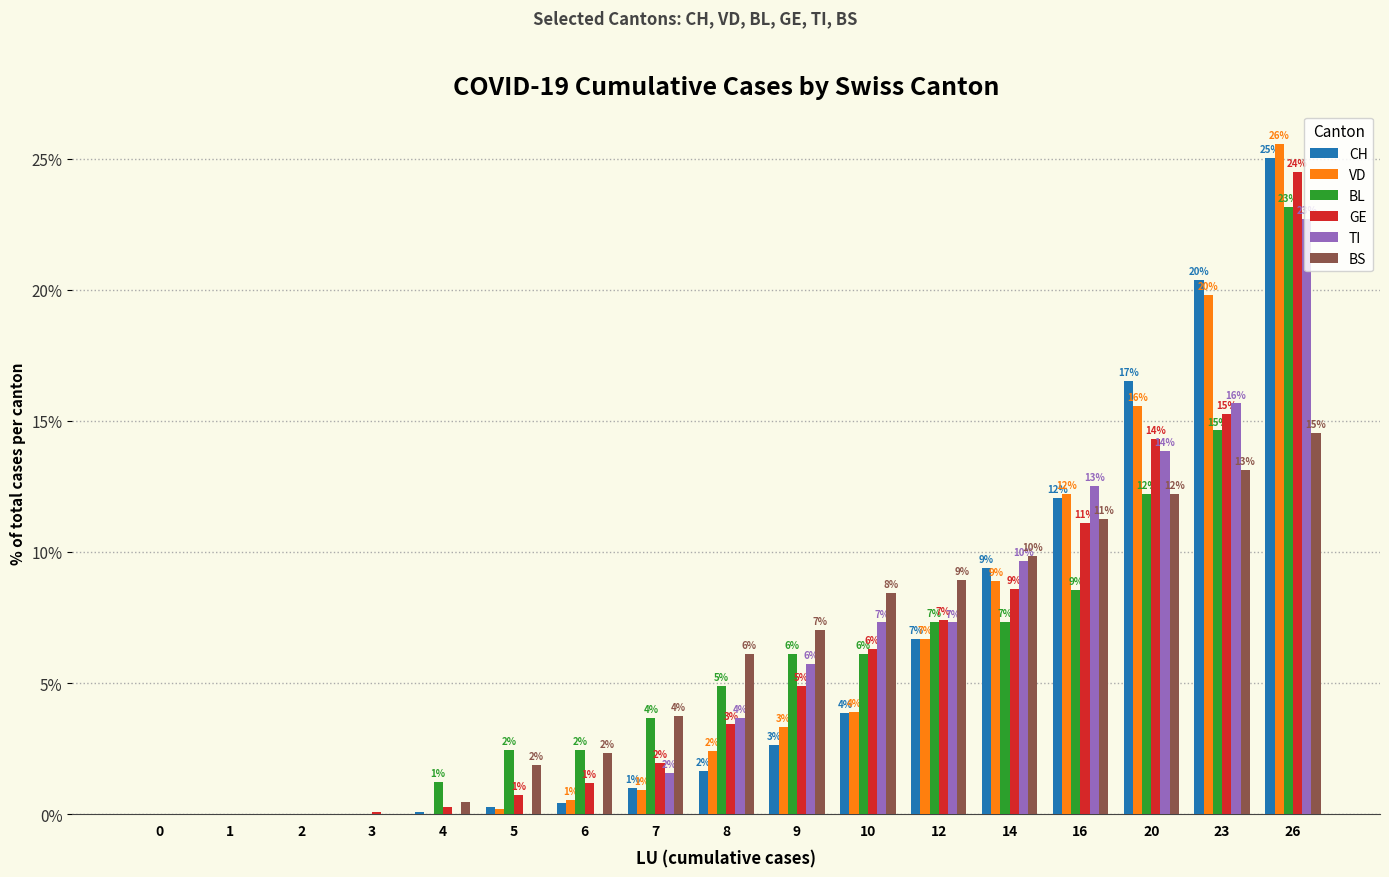

What is the maximum value for BS?

14.6